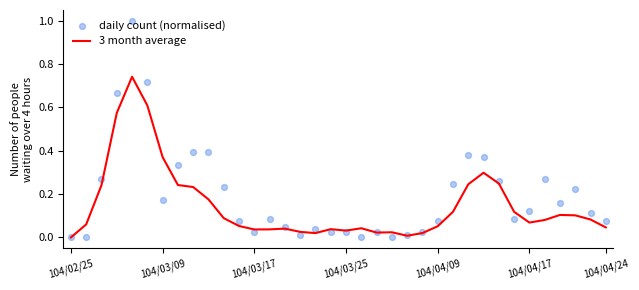

Is the value of 3 month average at 13 greater than the value of daily count (normalised) at 21?

Yes